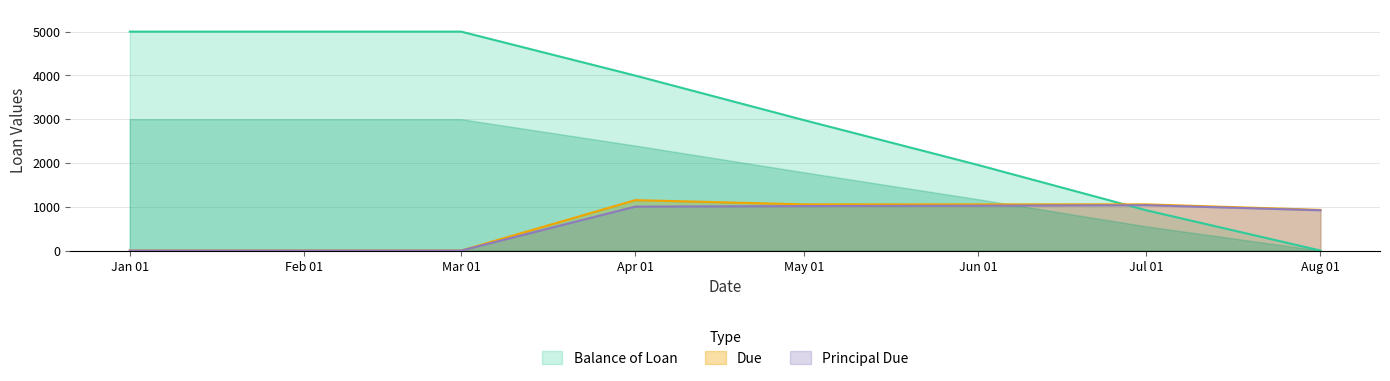

The Due series shows 1483.7 at May 01. True or false?

False